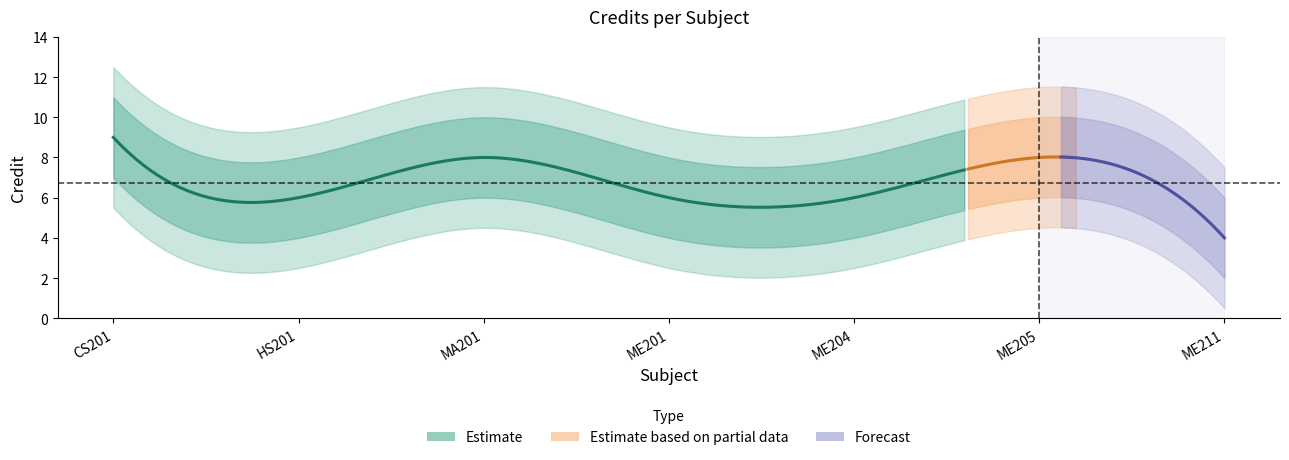

How many interior local valleys (lower than both neighbors) does the data have?

1